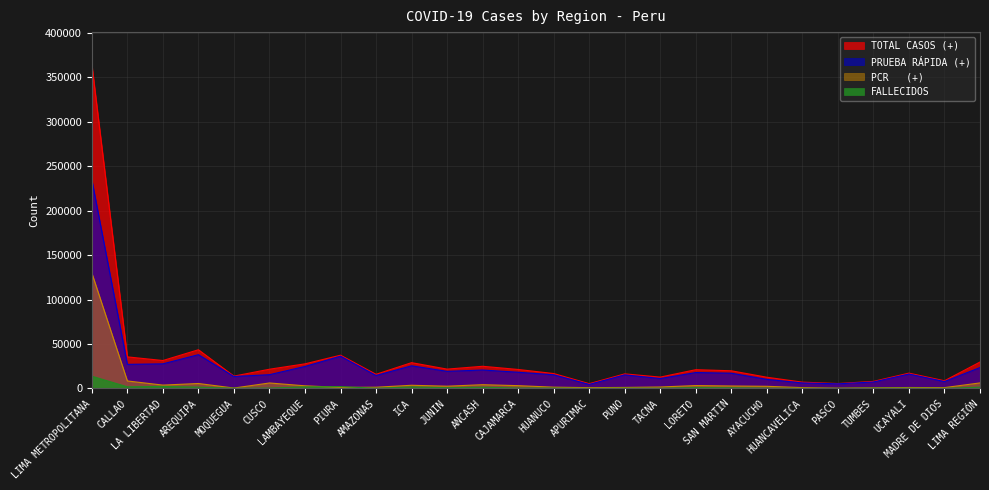

True or false: TOTAL CASOS (+) has a value of 38798 at CUSCO.

False